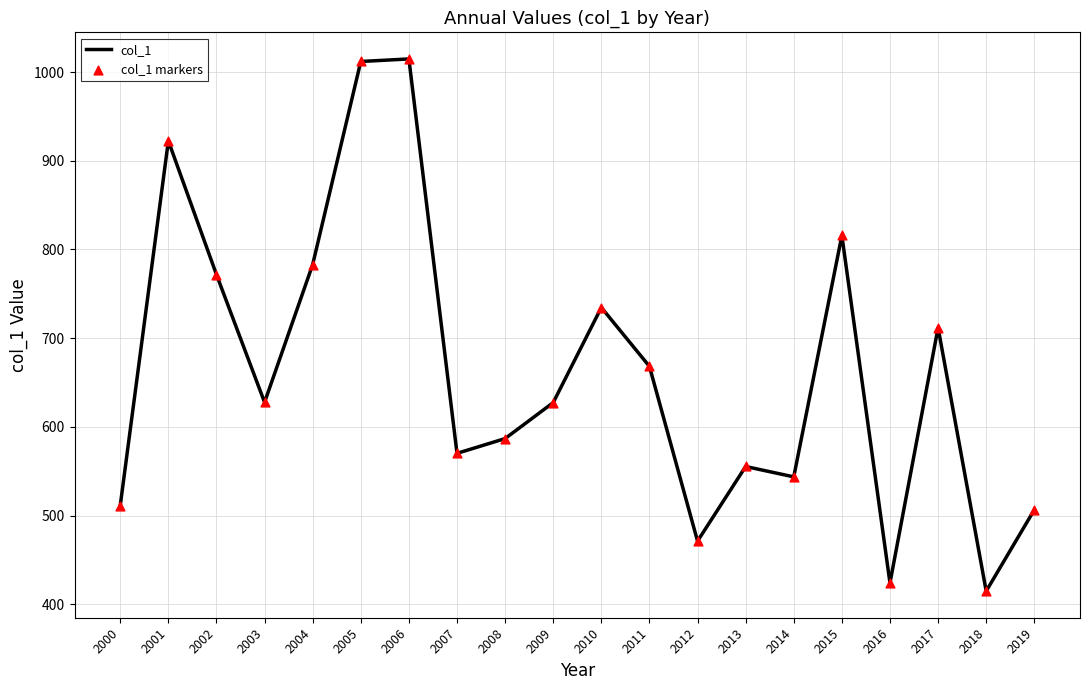

What is the minimum value shown in the chart?

414.8